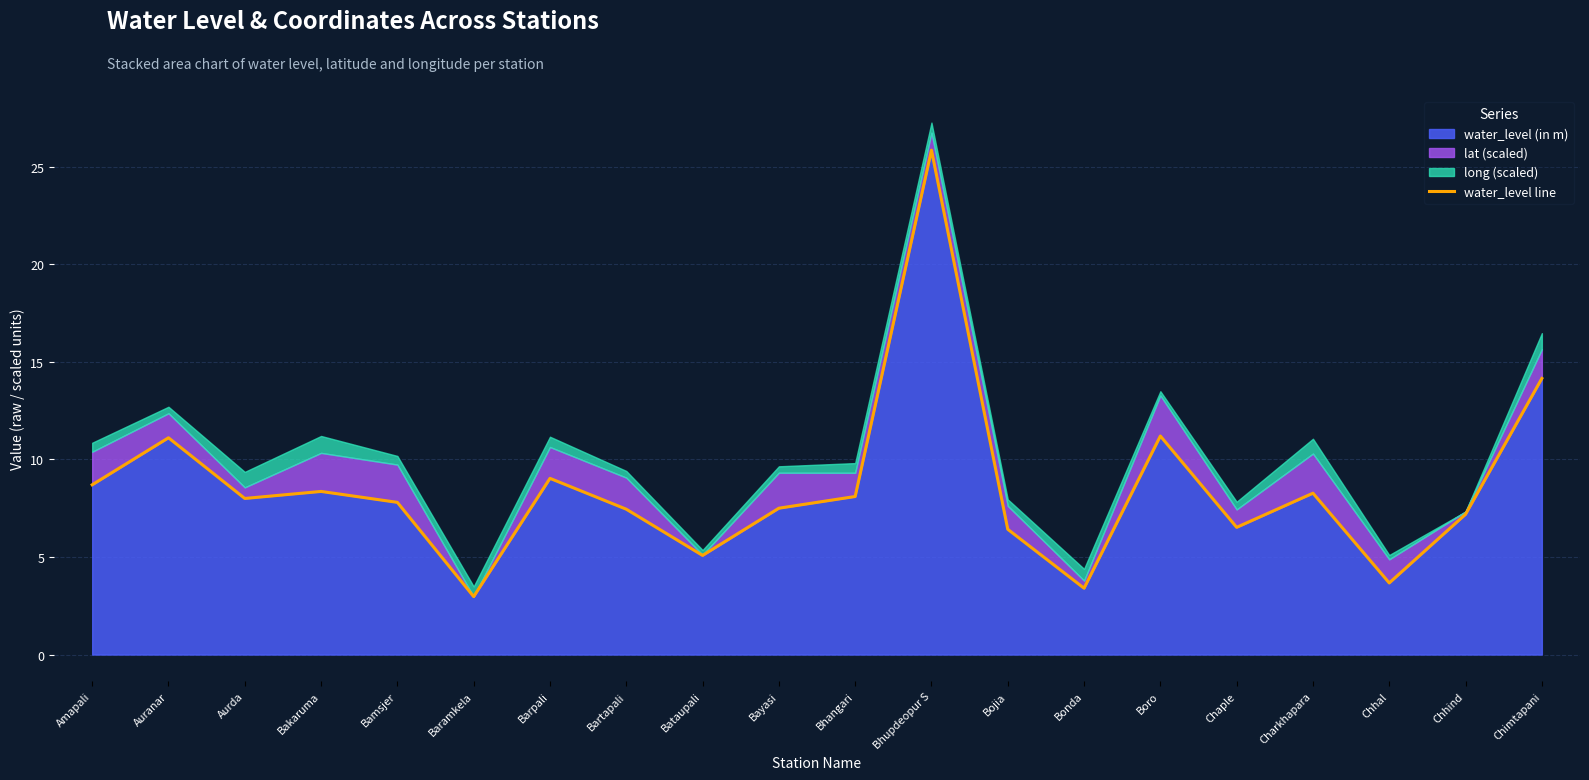

Does the chart display data point markers on the line(s)?

No